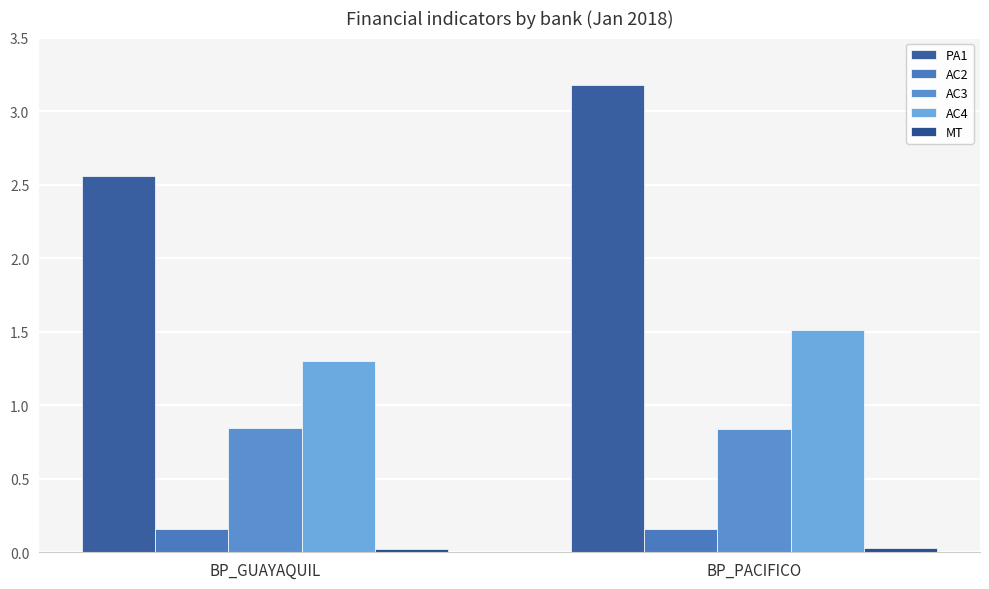

Reading left to right, extract all data points from this chart.

PA1: 2.6	3.2
AC2: 0.2	0.2
AC3: 0.8	0.8
AC4: 1.3	1.5
MT: 0.0	0.0